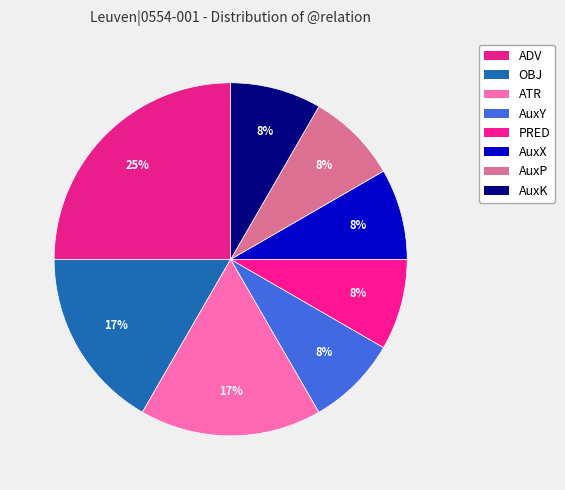

How many slices are in this pie chart?

8